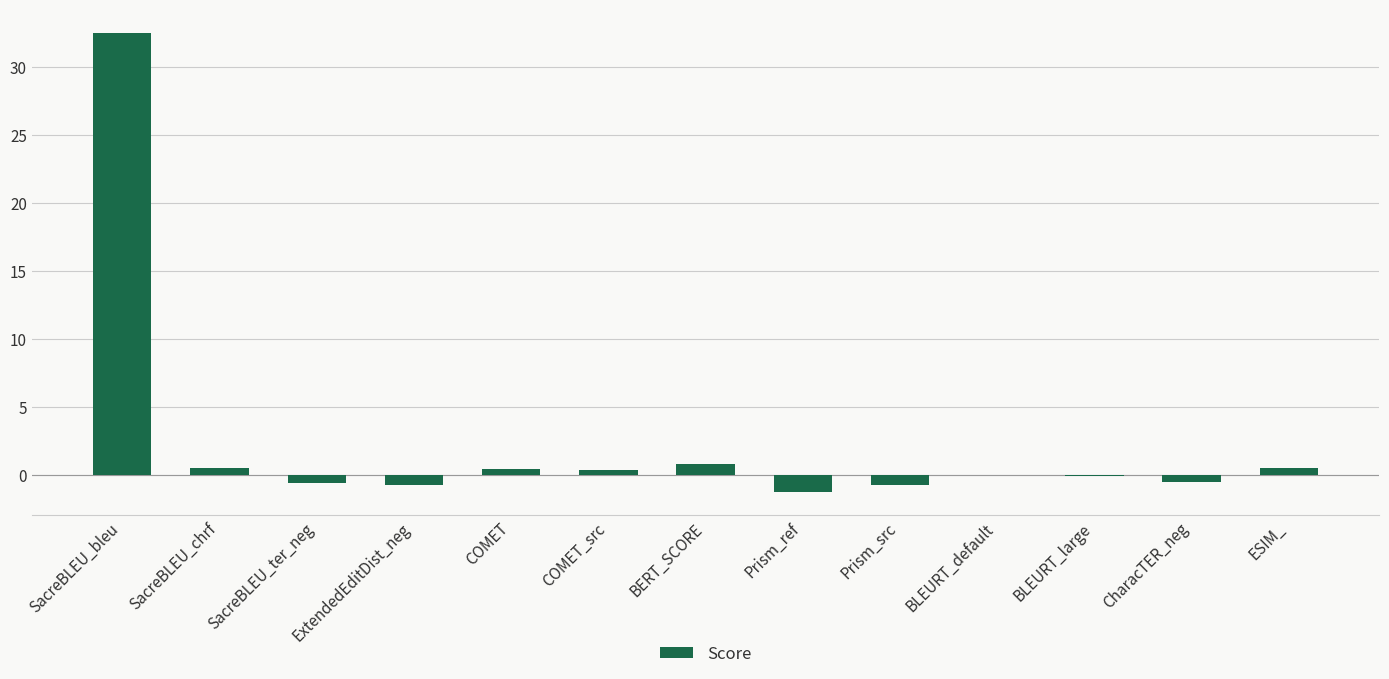

Which has a higher value, Prism_src or BERT_SCORE?

BERT_SCORE